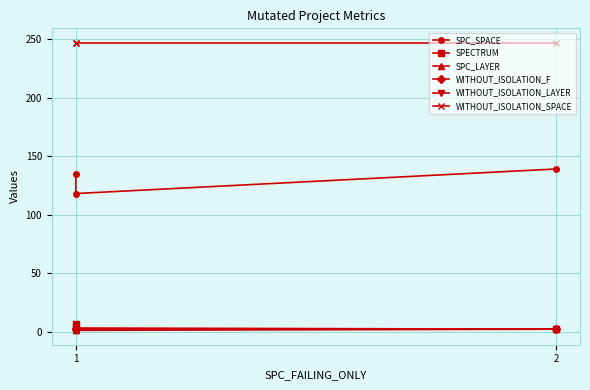

What is the difference between the highest and lowest values at 1?

246